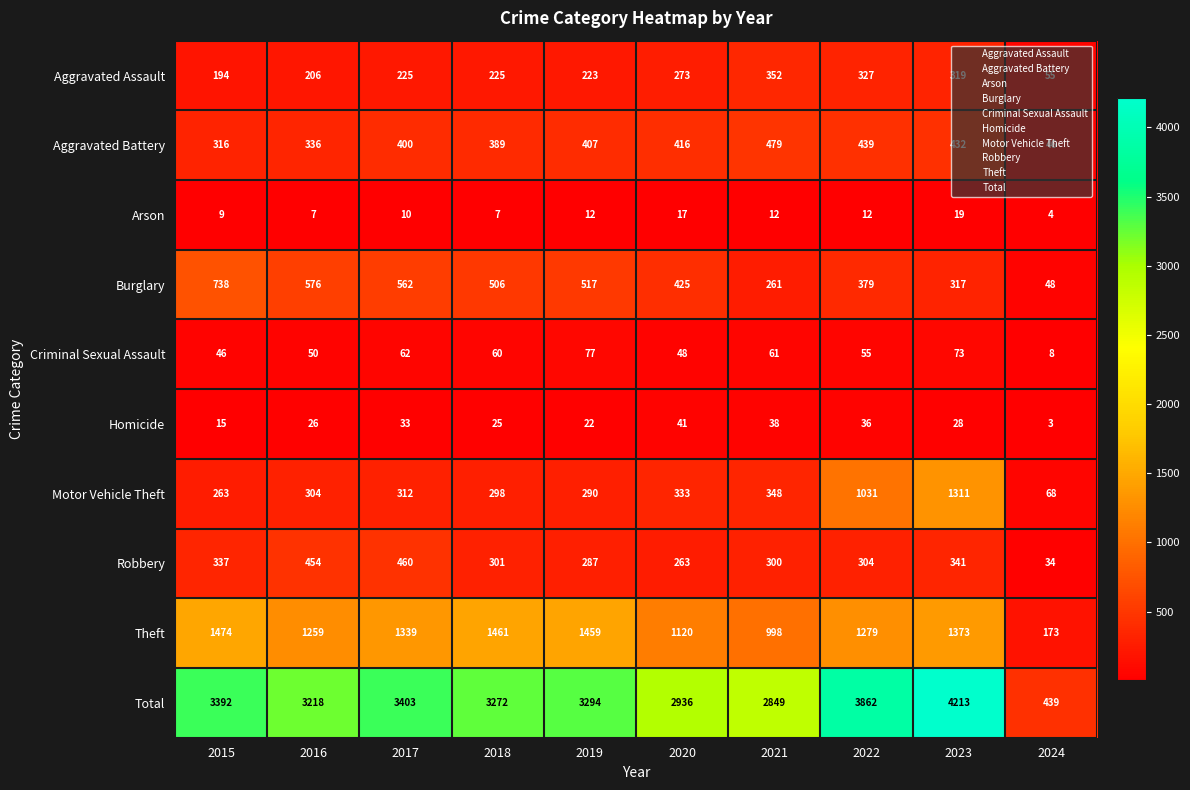

The value of Burglary at 2022 is 537. True or false?

False